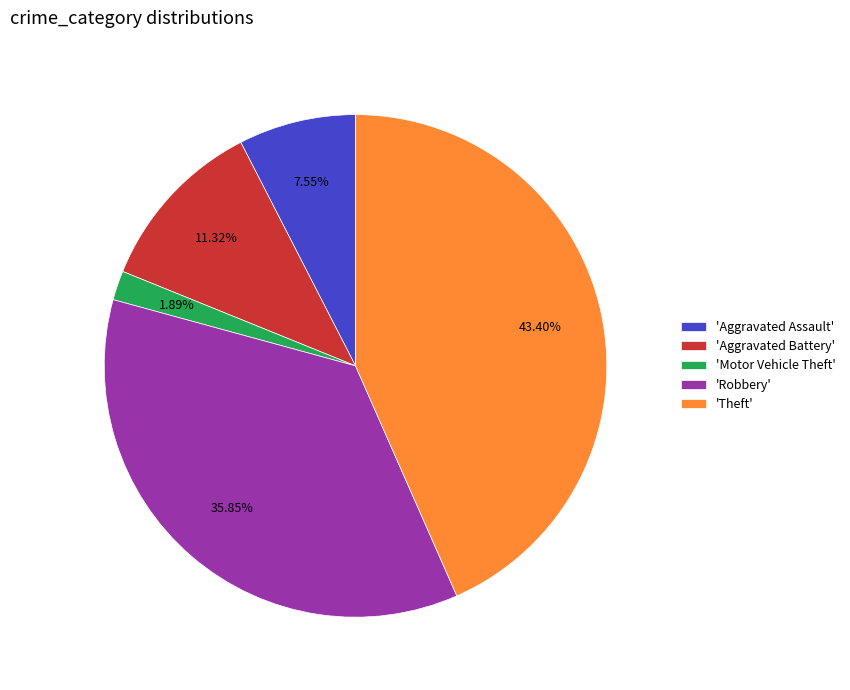

What is the largest slice in the pie chart?

'Theft'